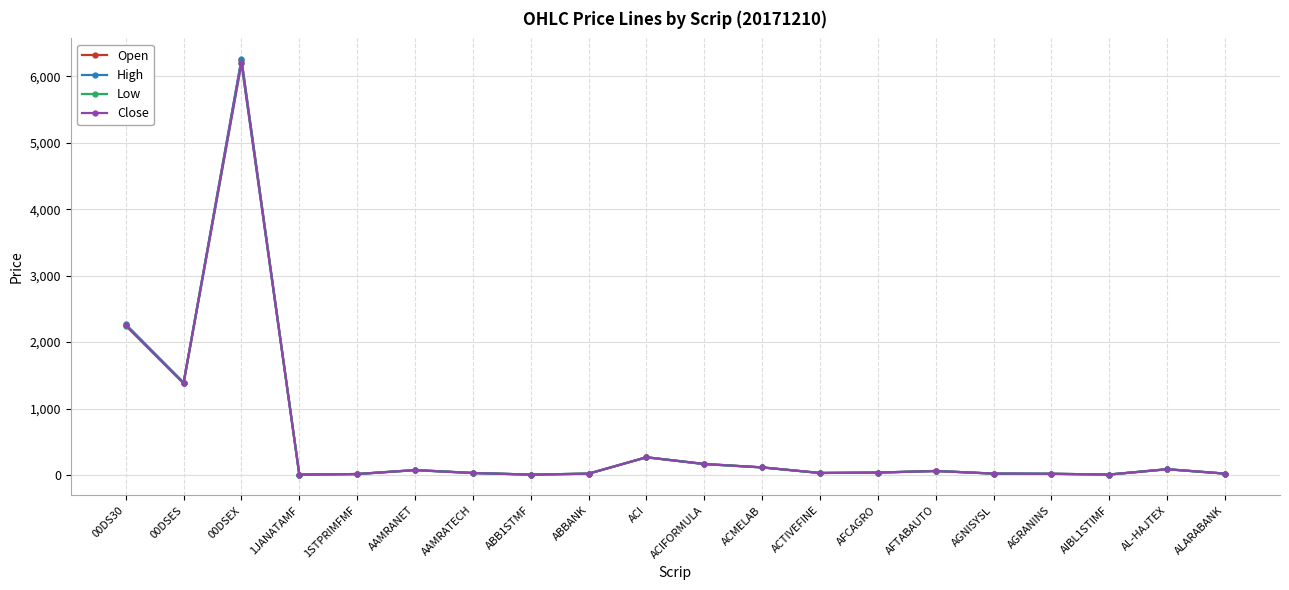

Is the value of High at ACIFORMULA greater than the value of Low at AFTABAUTO?

Yes